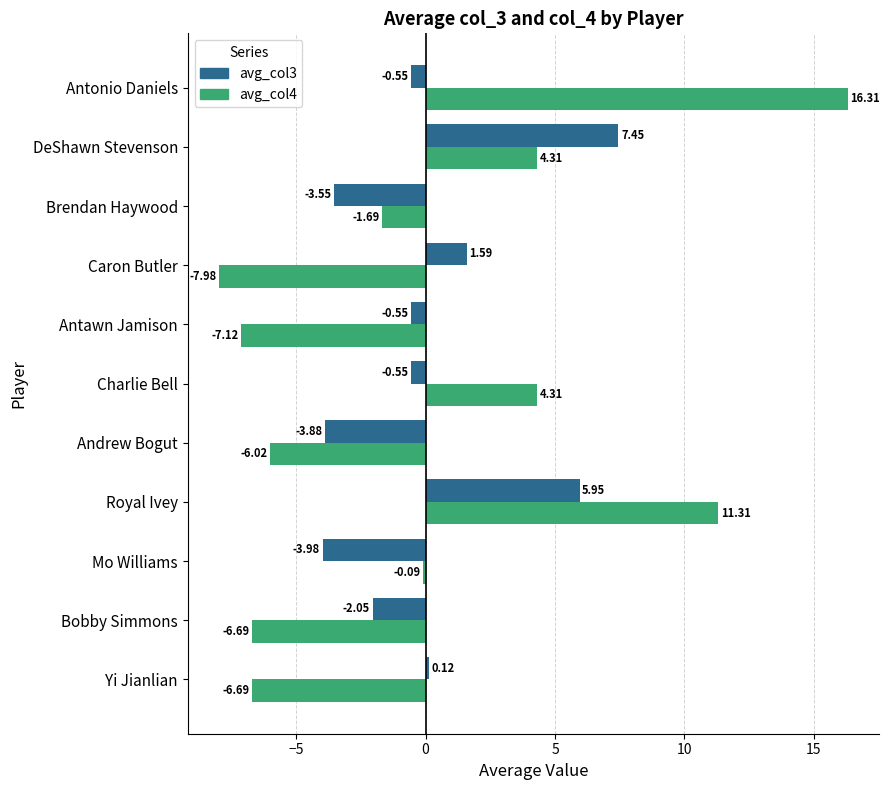

Which series has the widest spread of values?

avg_col4